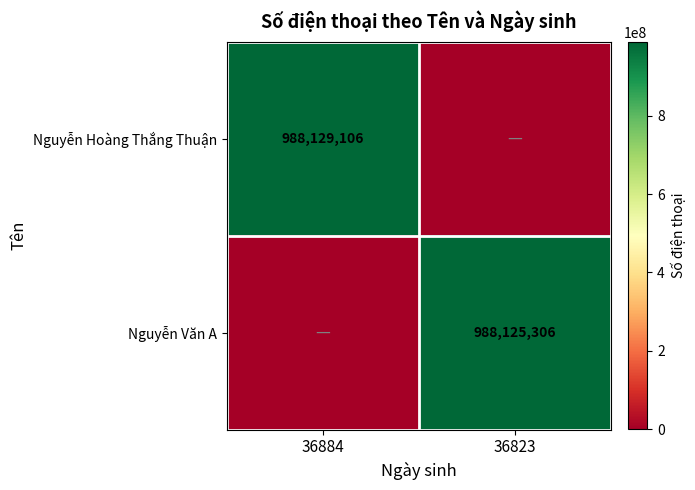

The value of Nguyễn Văn A at 36823 is 212844716. True or false?

False